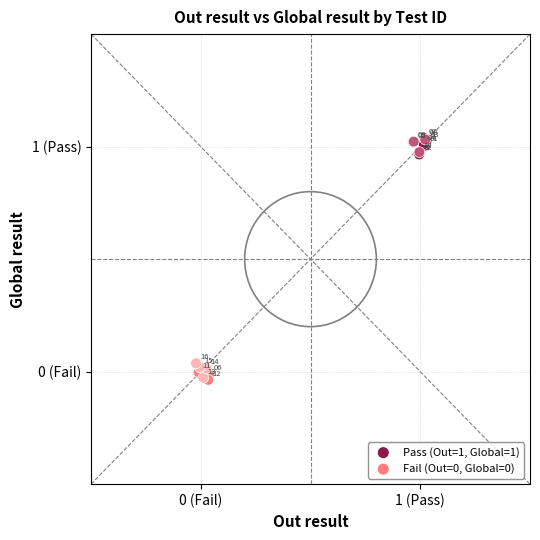

Which series contains the highest Y value?

Pass (Out=1, Global=1)